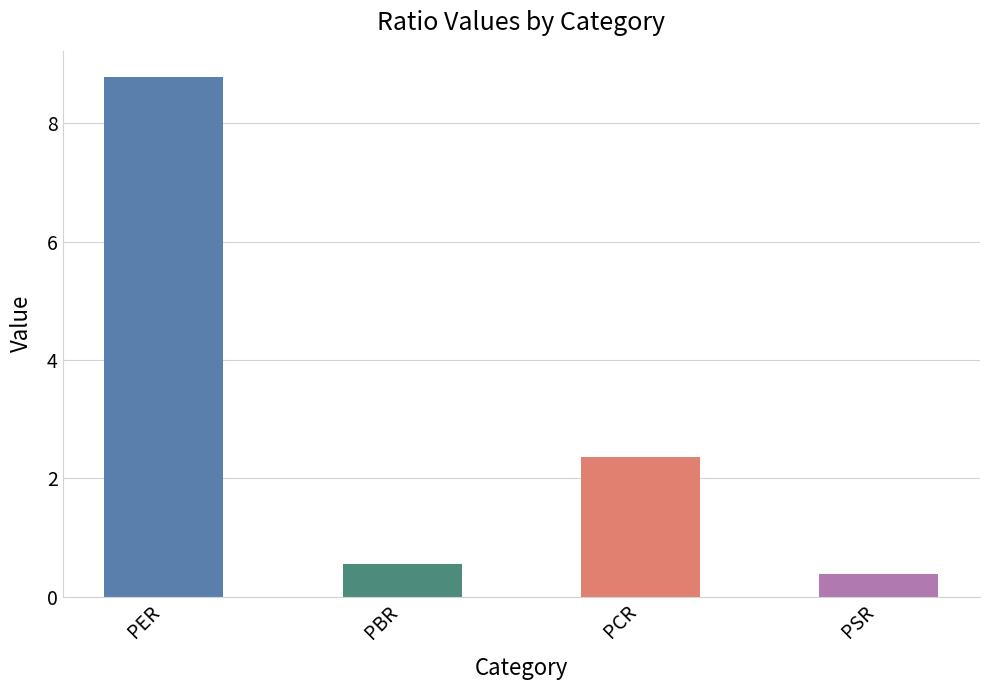

Reading left to right, extract all data points from this chart.

PER=8.8	PBR=0.6	PCR=2.4	PSR=0.4